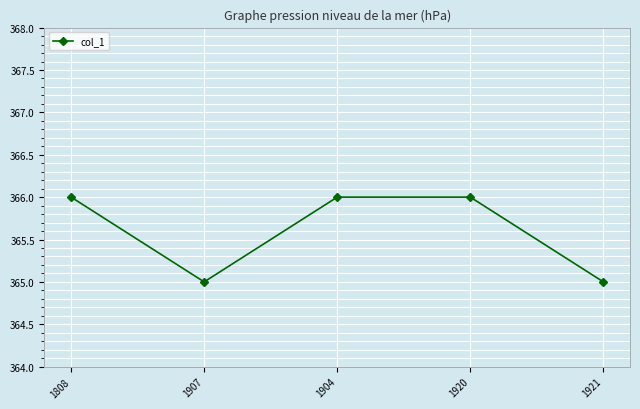

How many values are below 366?

2